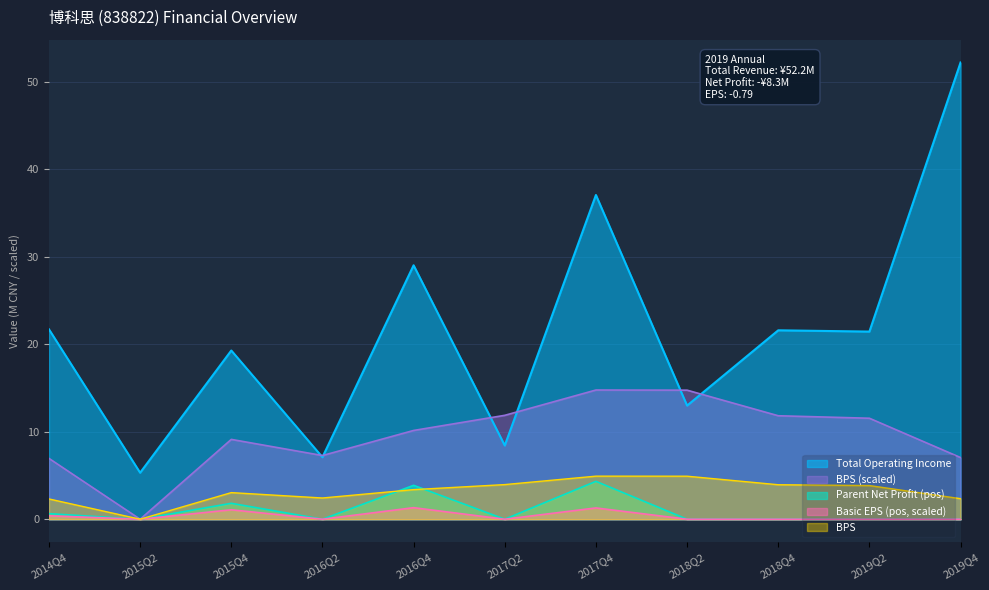

What is the sum of the Total Operating Income values at 2016Q4 and 2019Q2?

50.4